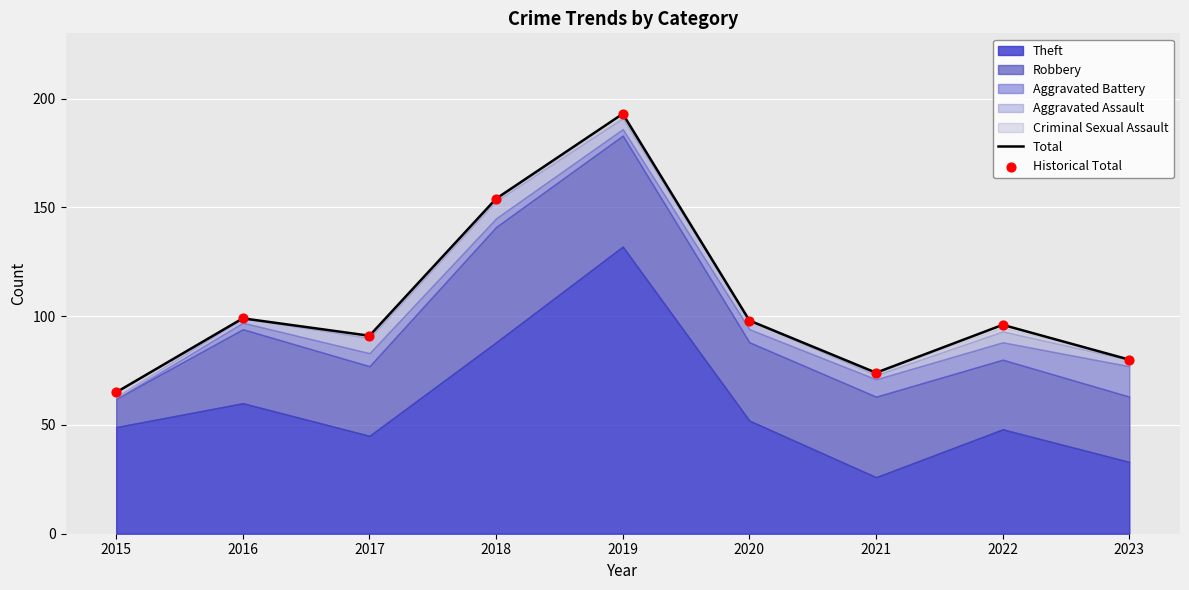

What is the total value across all series at 2016?

198